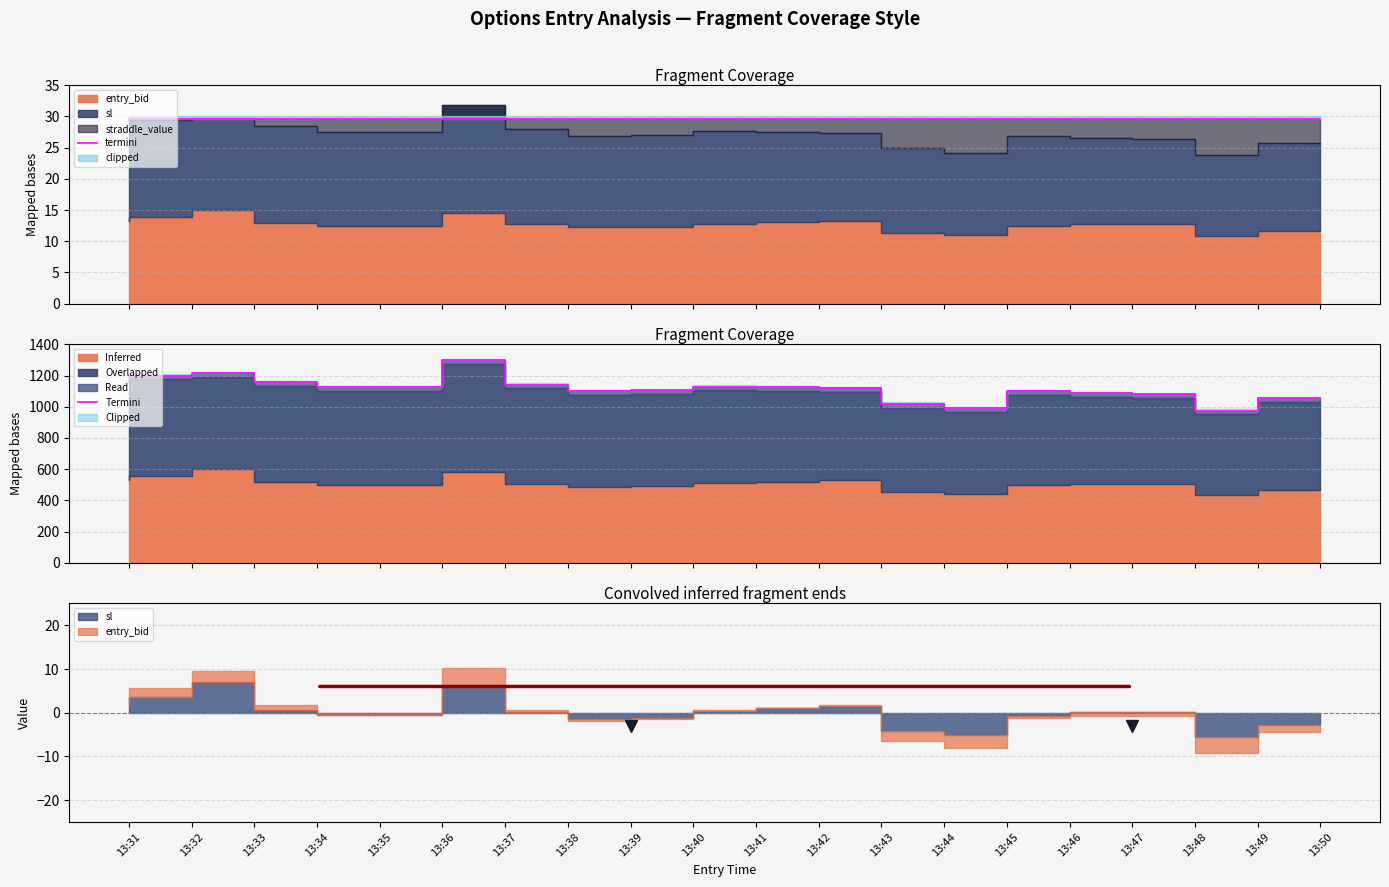

True or false: termini and Termini cross at least once.

False